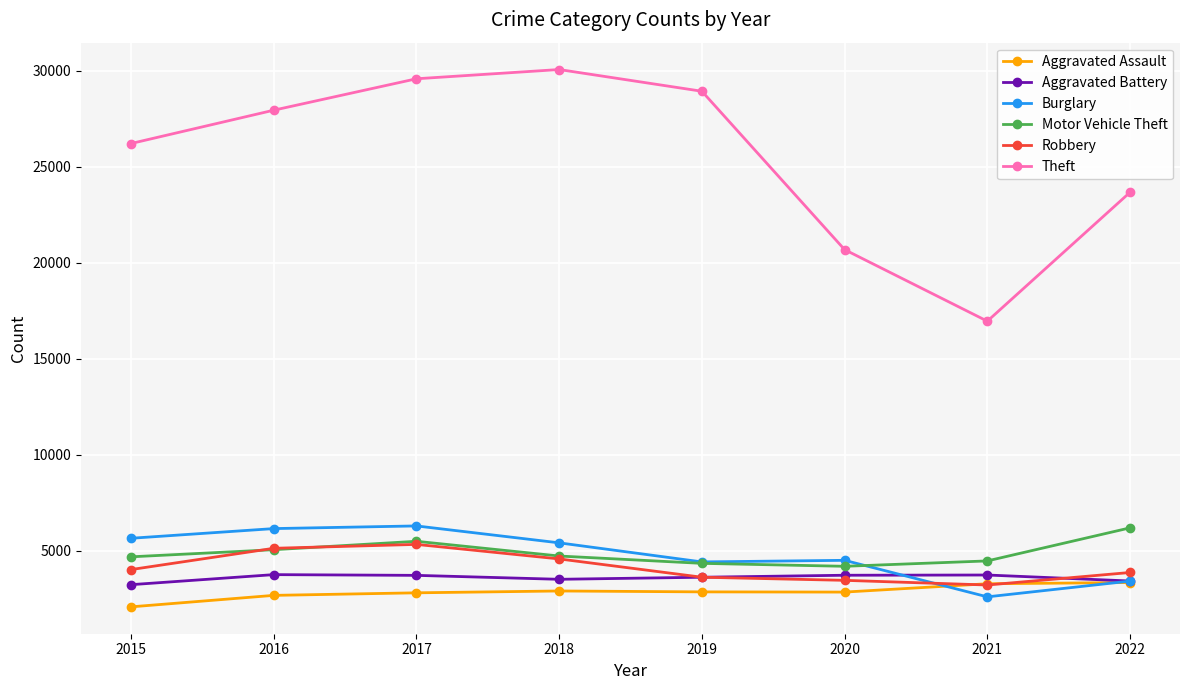

True or false: Burglary has more than 0 points higher than both neighbors.

True